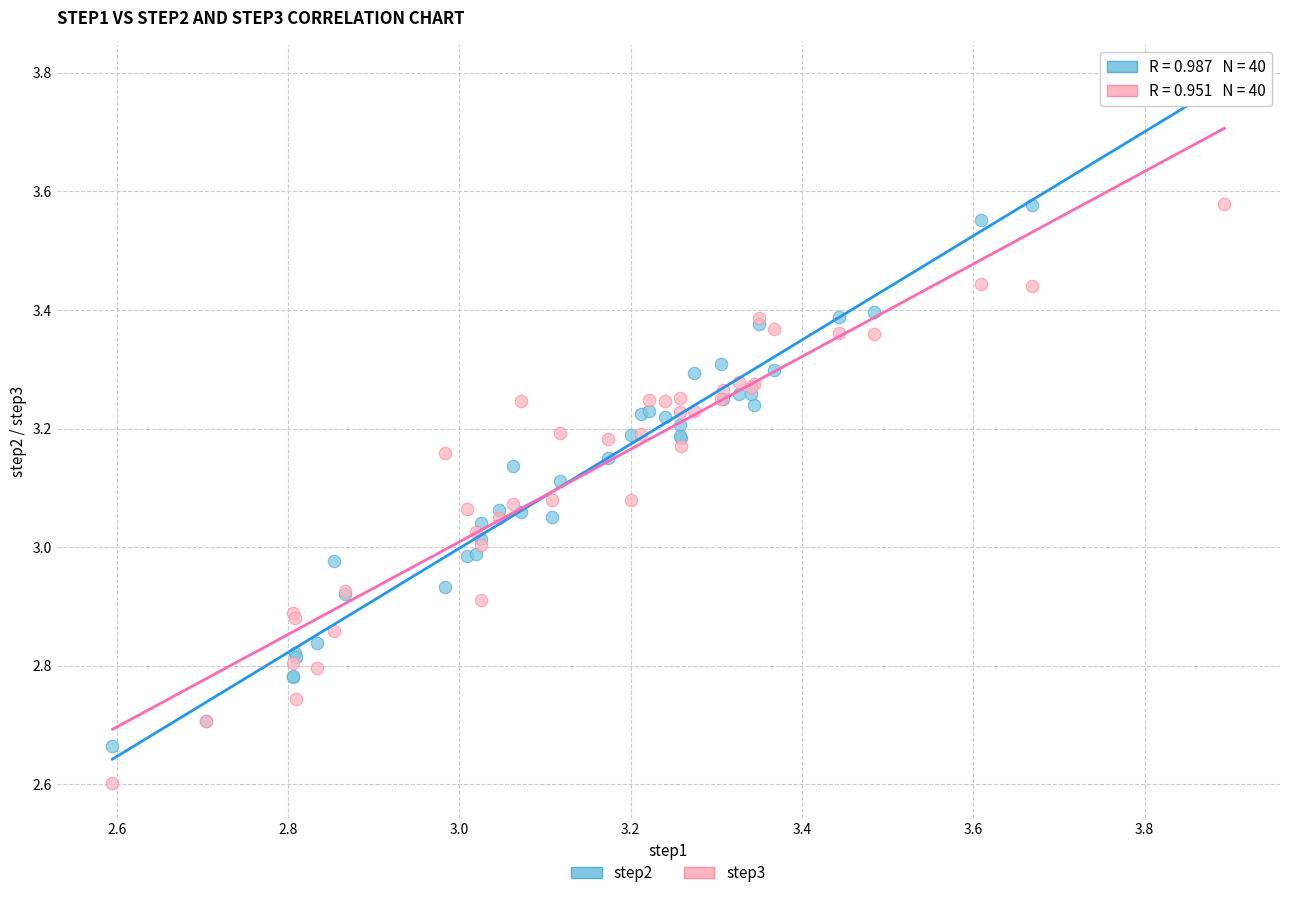

Which series contains the highest Y value?

step2